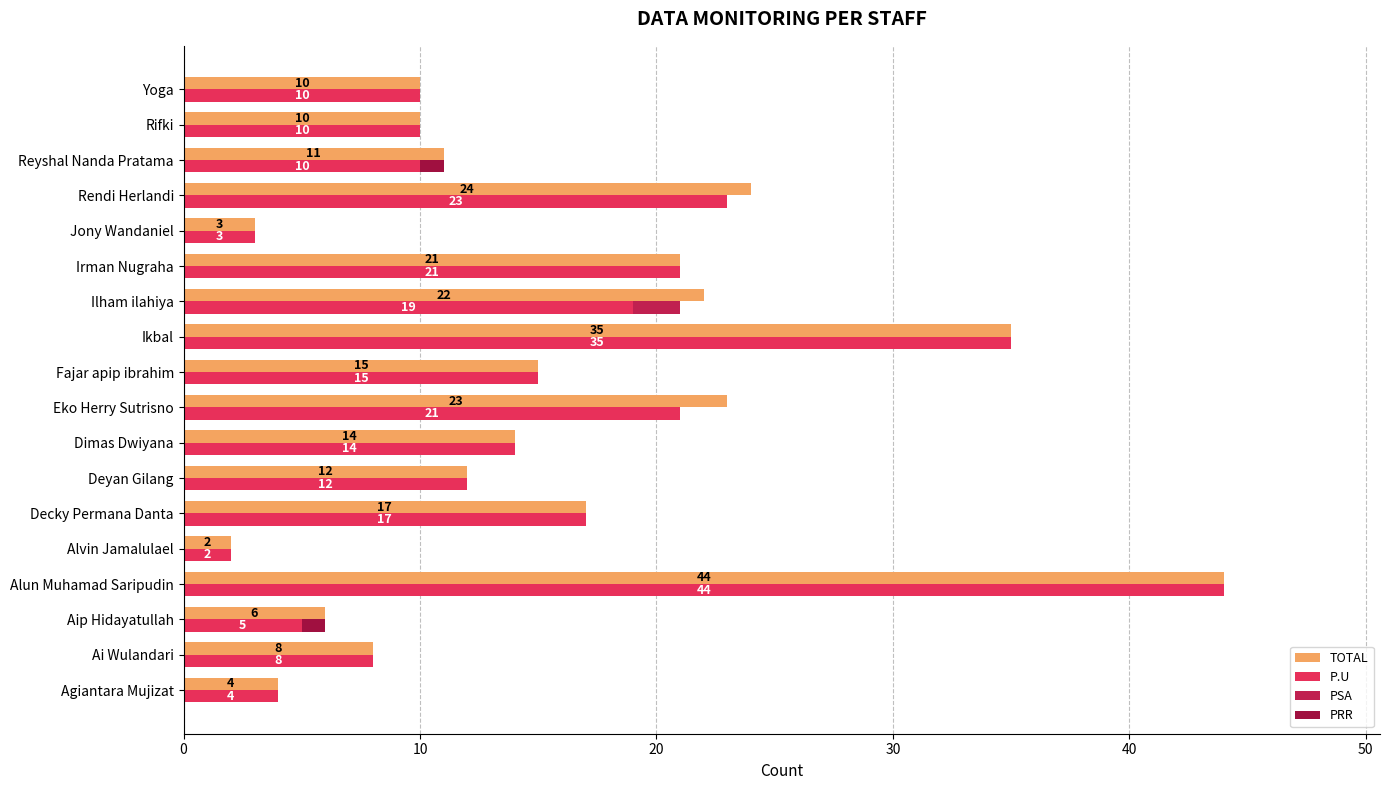

How many distinct data groups are displayed?

4